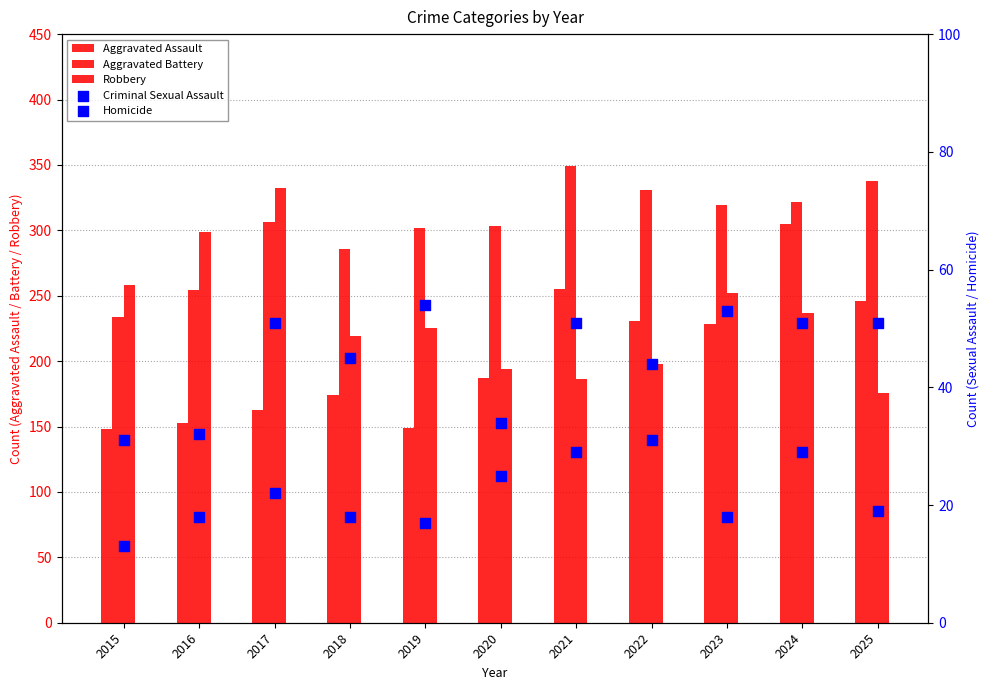

What is the total value across all series at 2017?

874